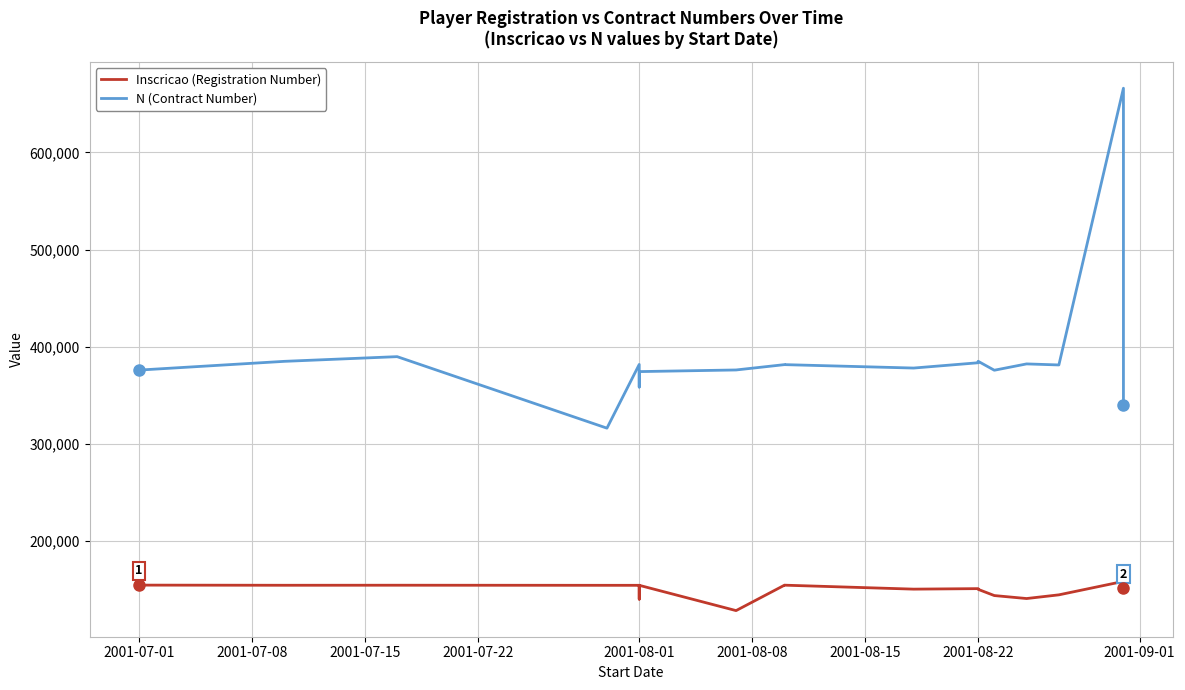

How many data points in Inscricao (Registration Number) are less than 154637?

10